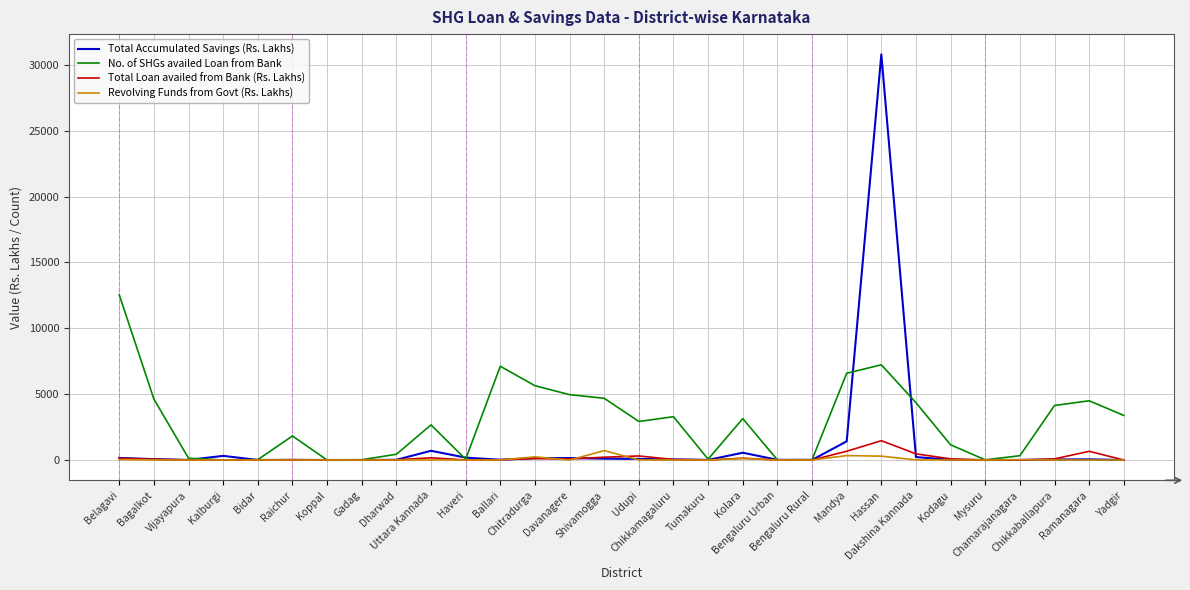

Which series has the largest total across all categories?

No. of SHGs availed Loan from Bank